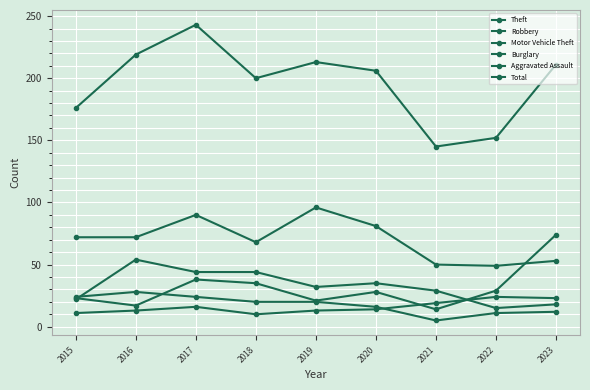

What is the value of the Aggravated Assault point at the 3rd from the left?

16